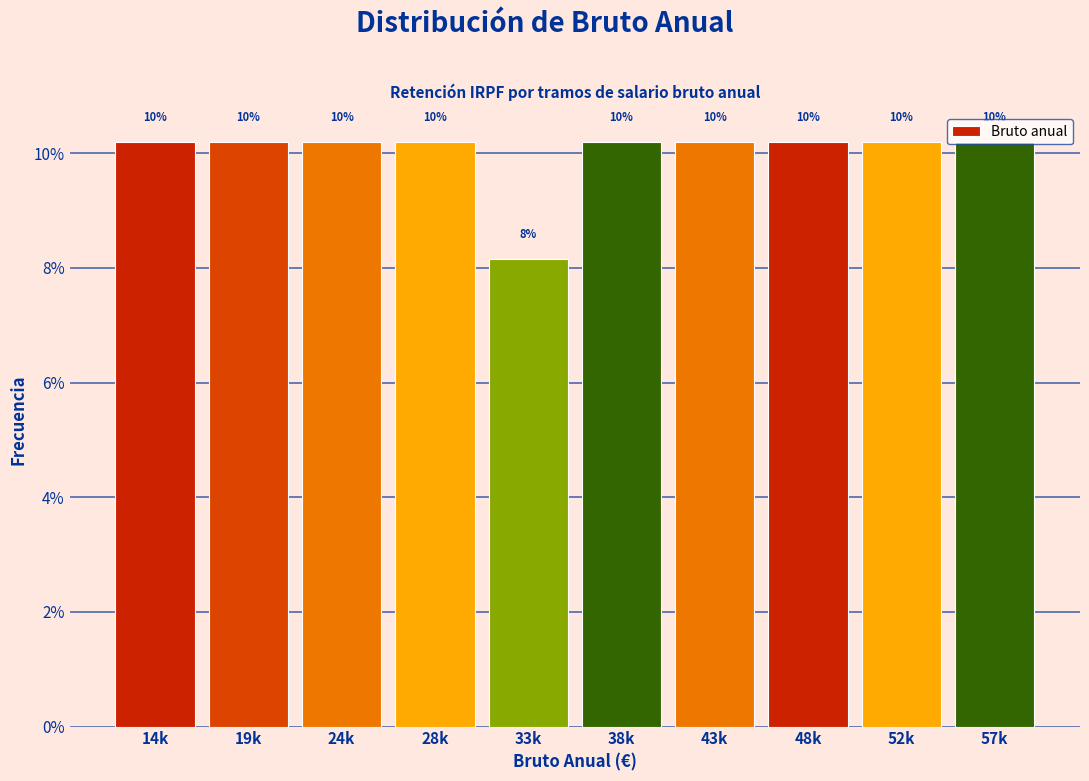

Does the chart contain any negative values?

No